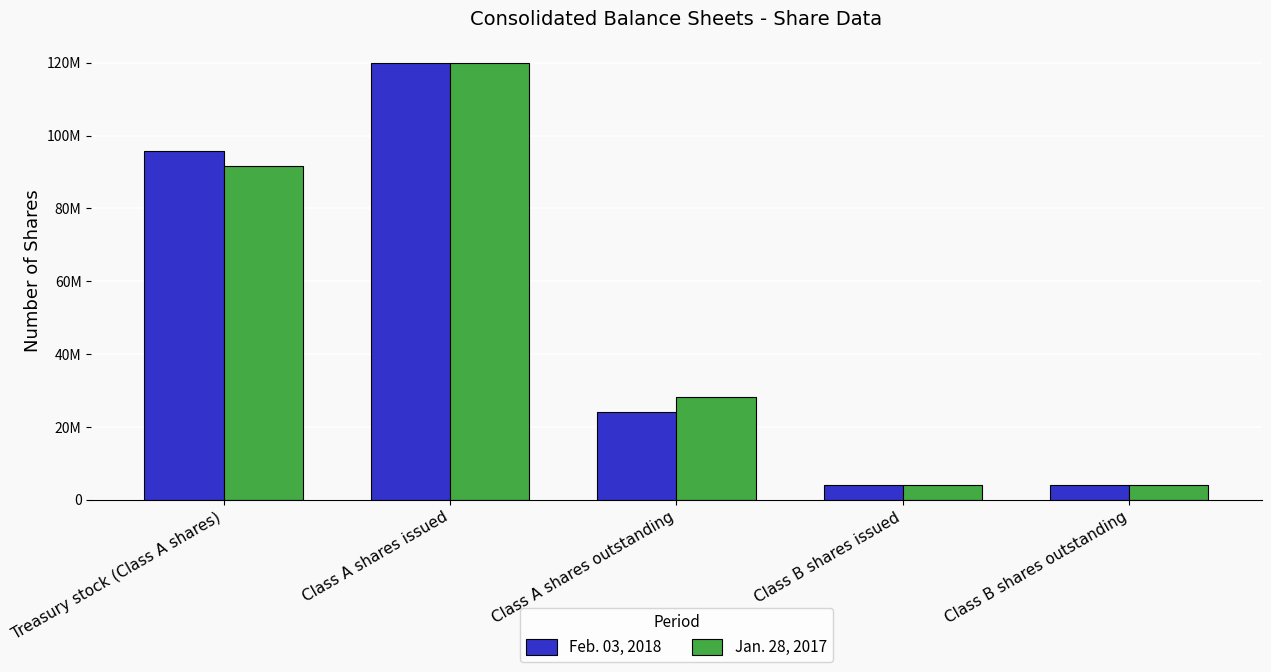

The value of Jan. 28, 2017 at Class A shares issued is 119814702. True or false?

True